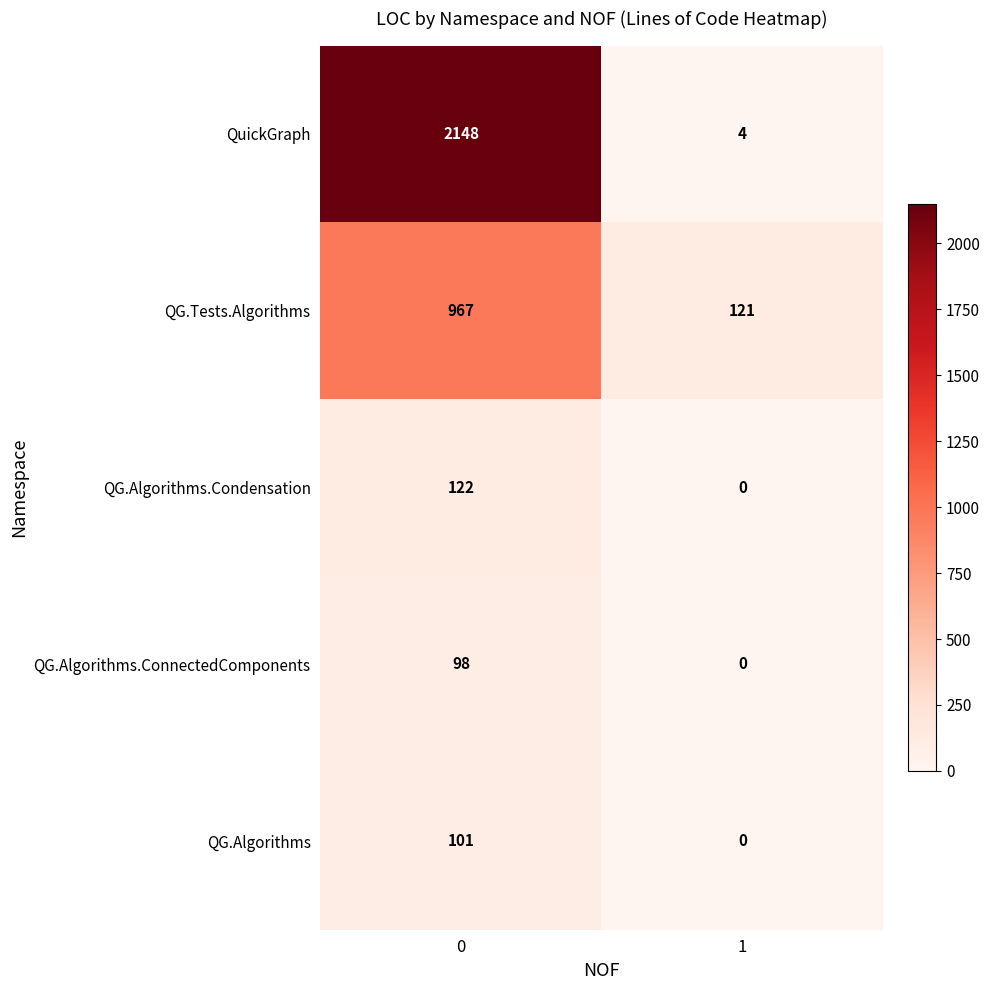

What is the spread (max minus min) of values at 0?

2050